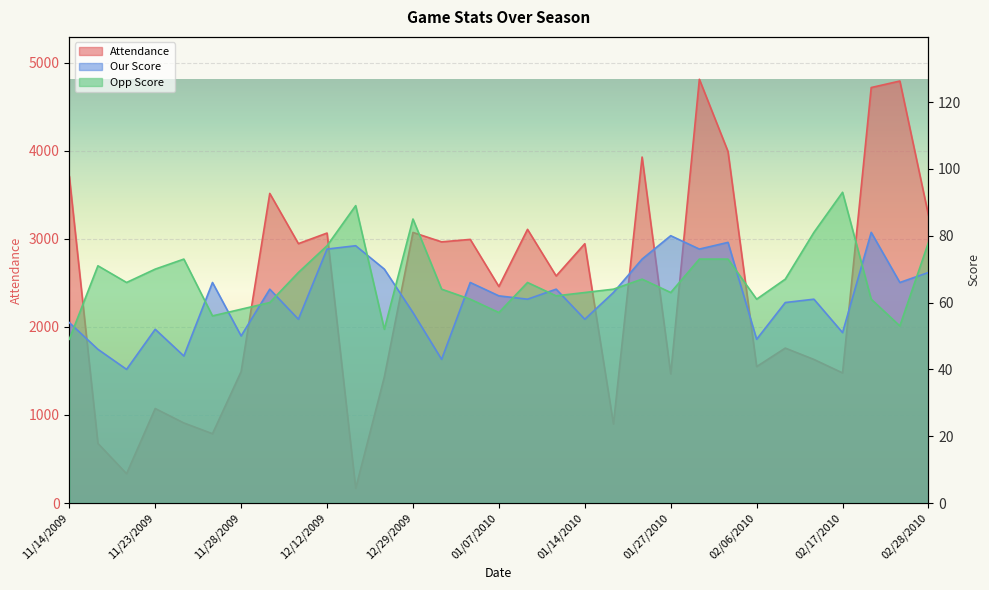

What position from the right is 12/13/2009?

21